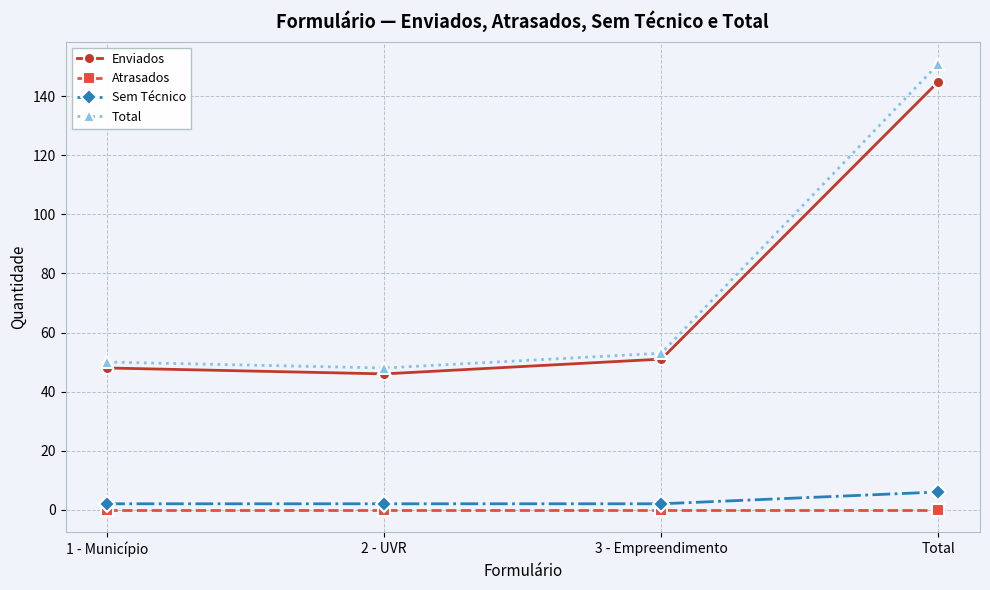

What is the lowest value of the Total series?

48